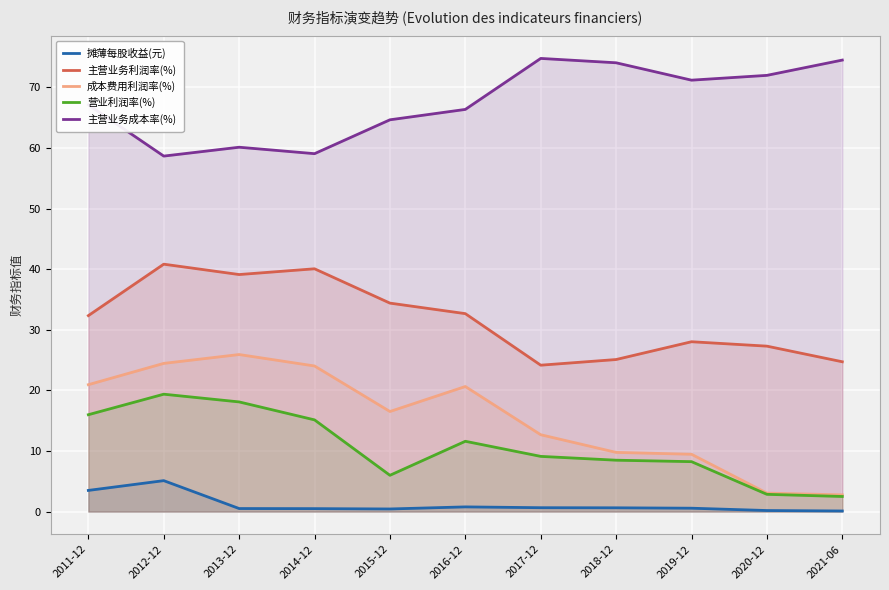

At which category does 主营业务成本率(%) reach its first local valley?

2012-12